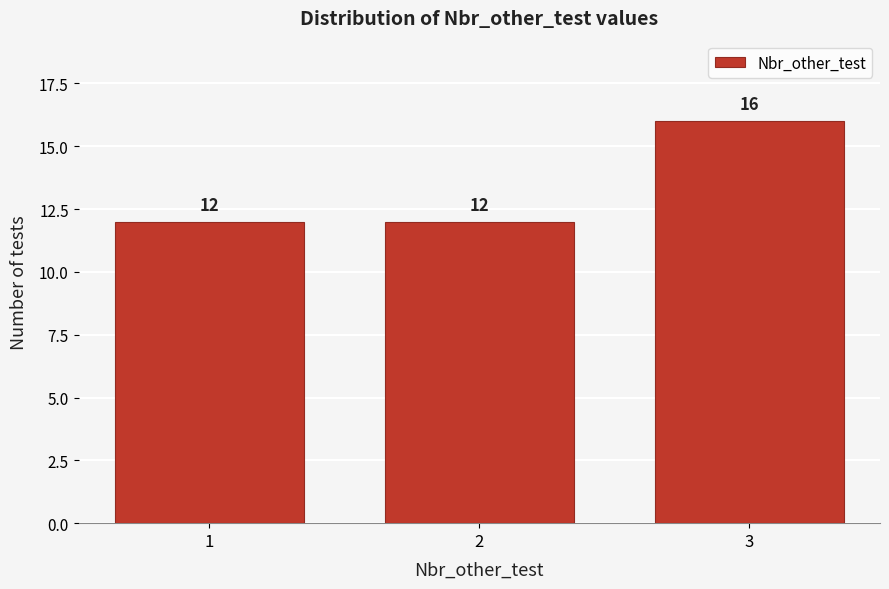

Reading left to right, list all the values displayed in this chart.

12	12	16